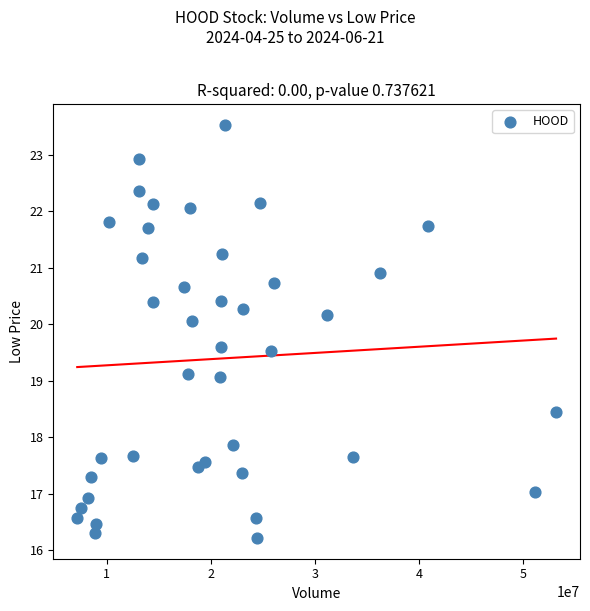

What is the range of Y values (max minus min)?

7.3